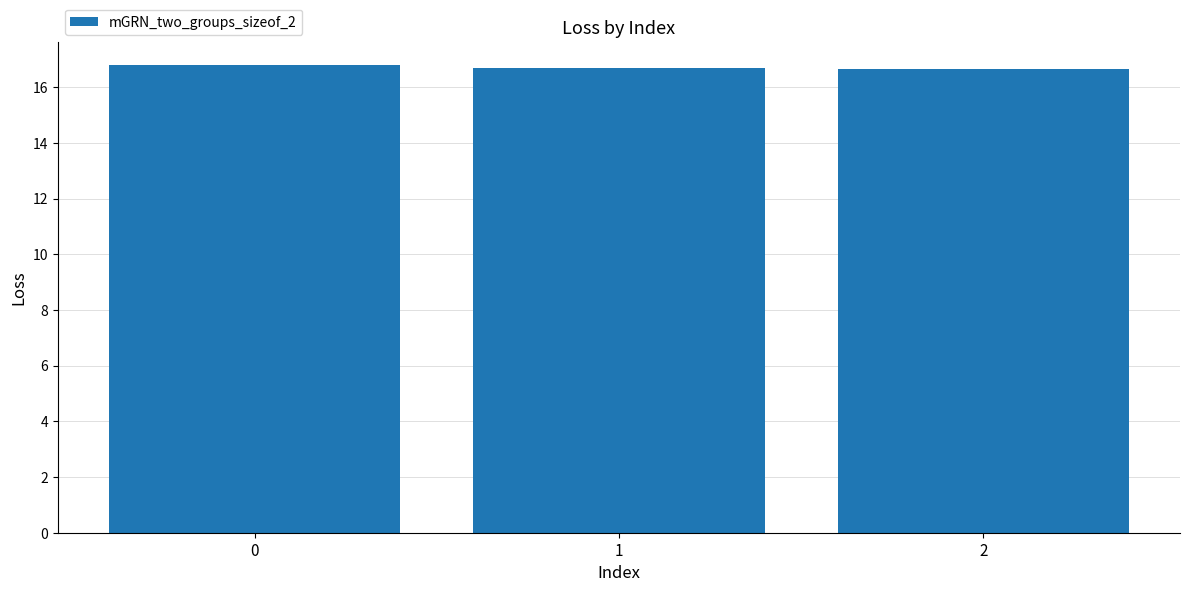

What is the minimum value shown in the chart?

16.7